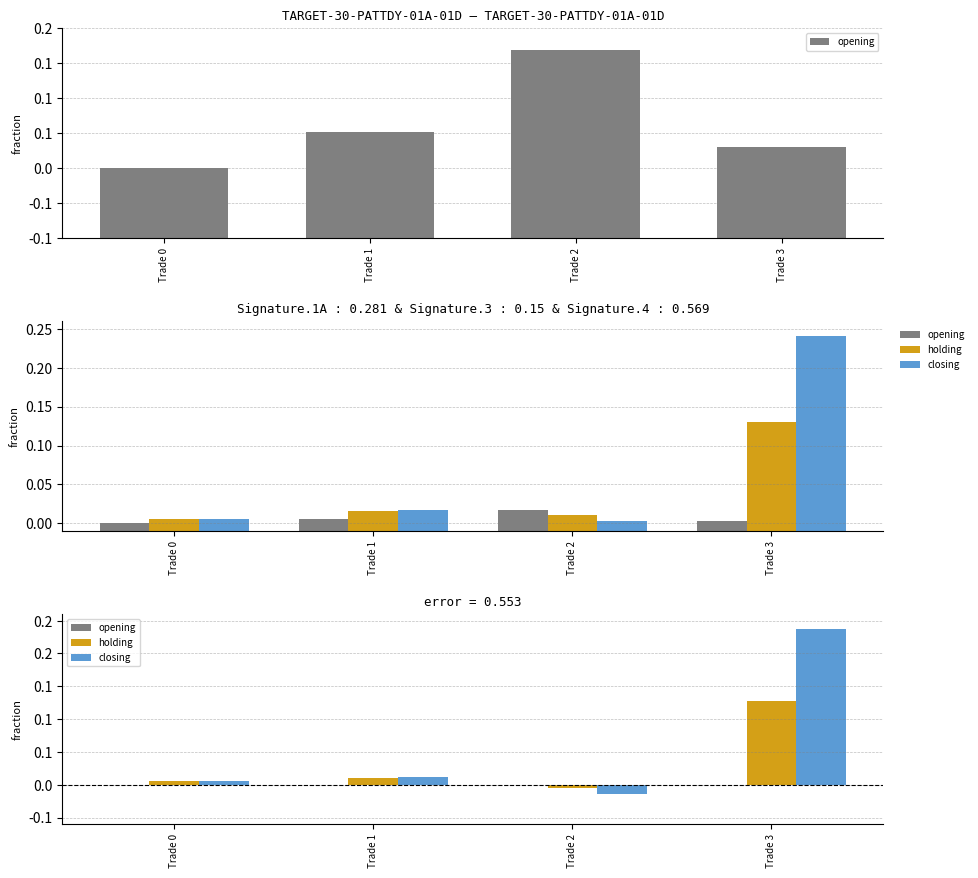

At which label is closing closest to 111?

Trade 1